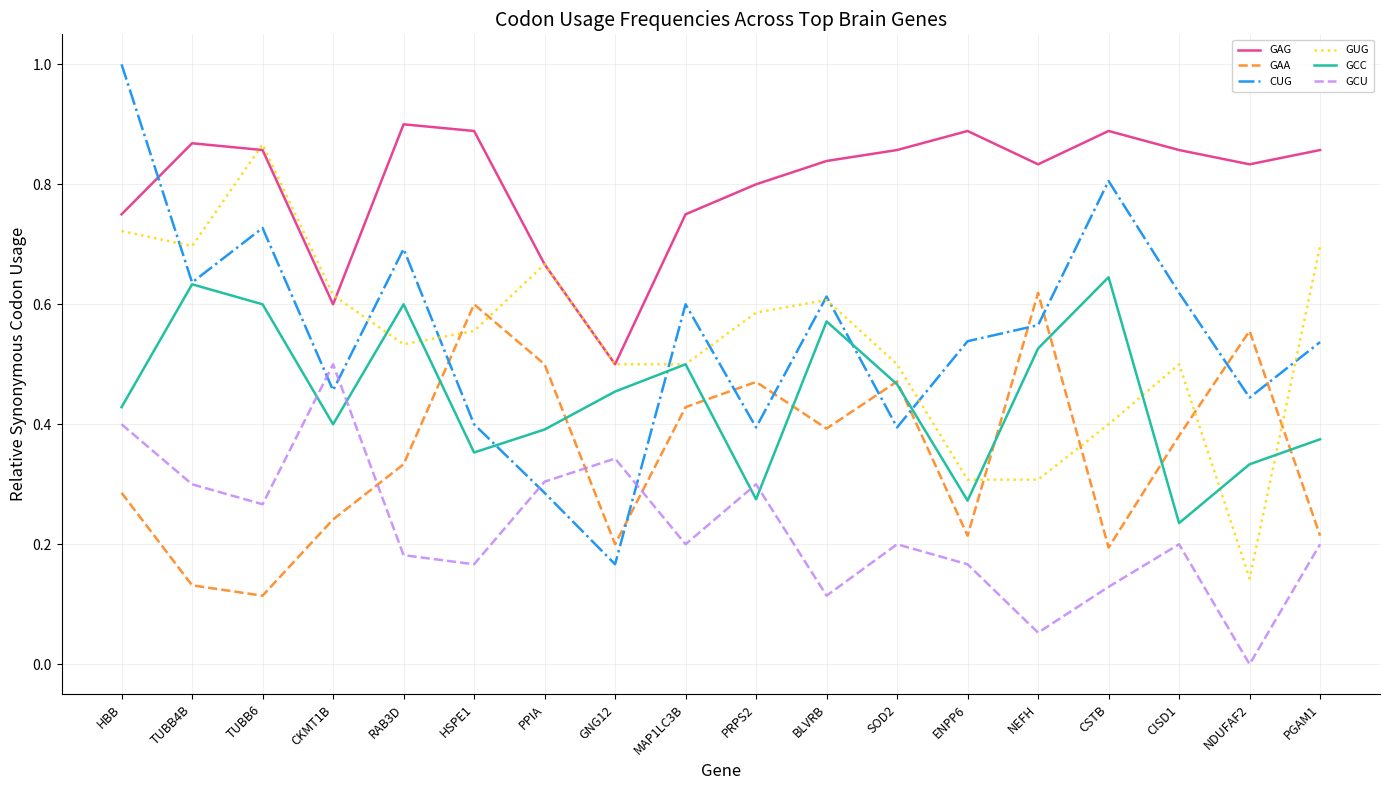

How many intersections are there between GCU and GCC?

4